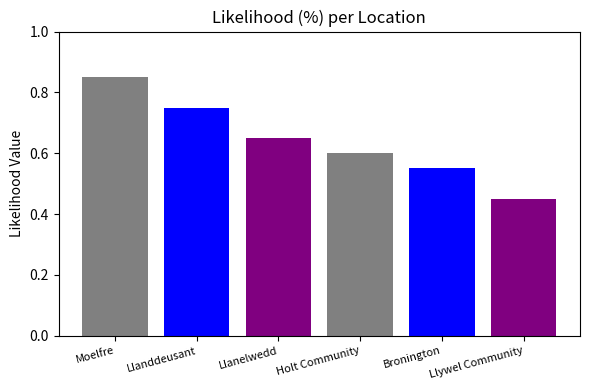

True or false: the data shows 0.6 at Holt Community.

True